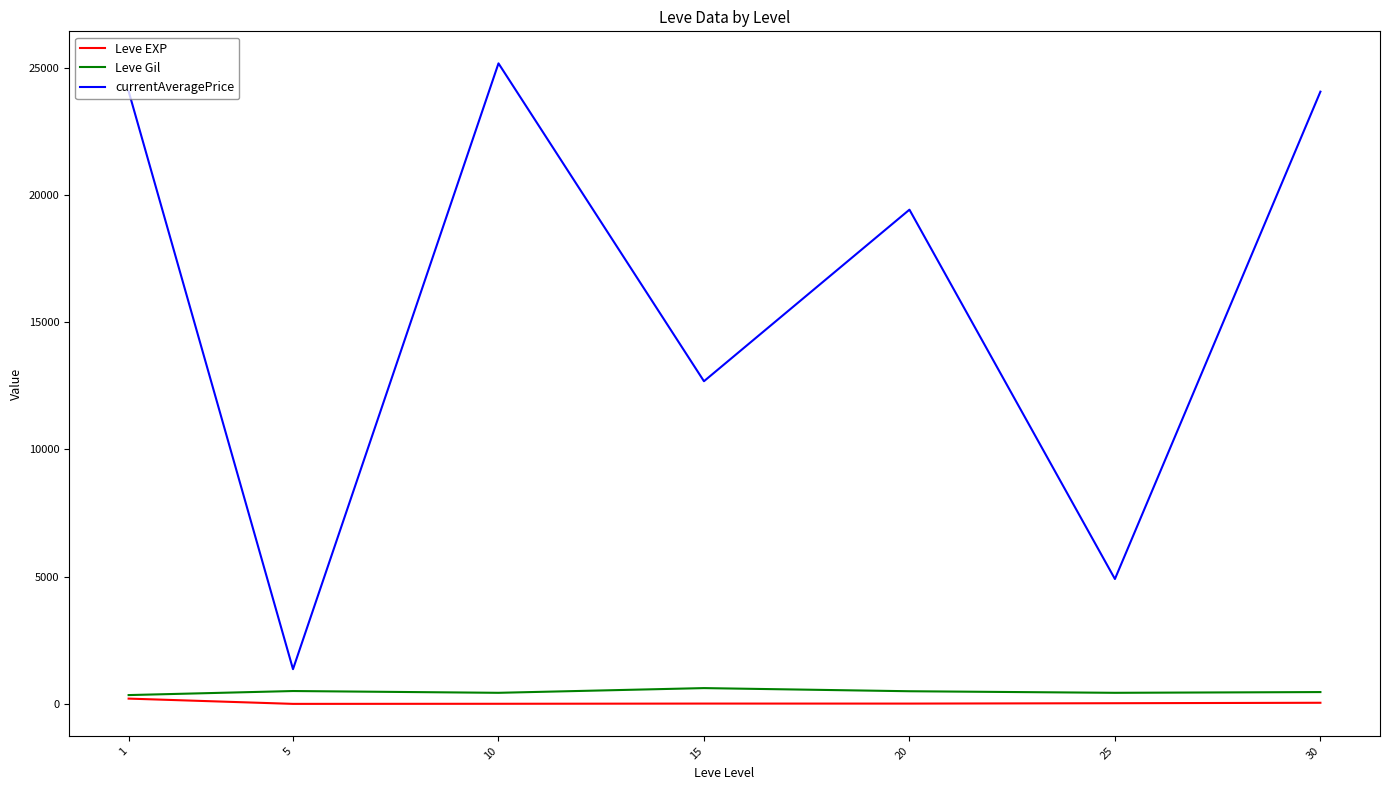

What is the sum of the Leve EXP values at 25 and 15?

45.3